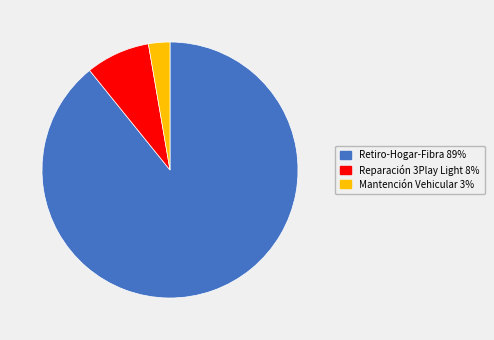

Which category accounts for the majority?

Retiro-Hogar-Fibra